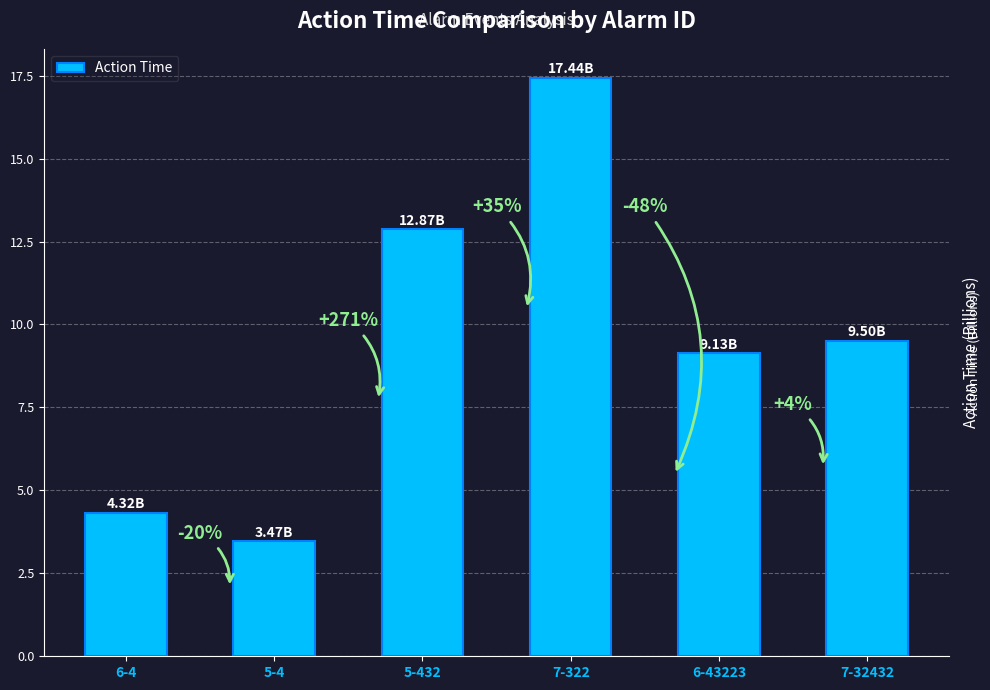

What is the change in value from 5-432 to 7-322?

+4.6